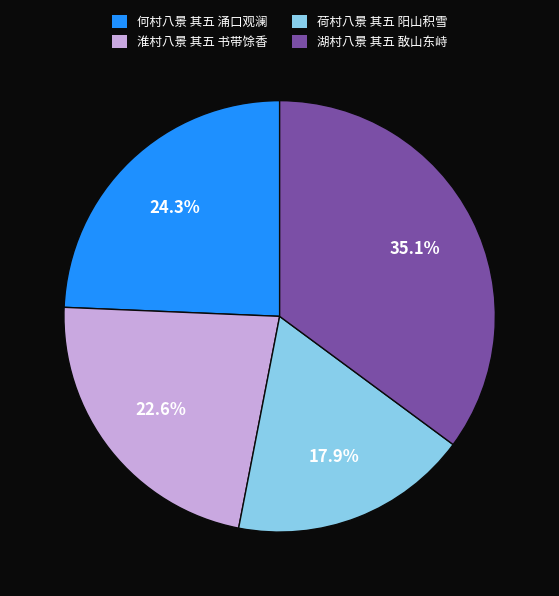

To the nearest percent, what is the difference between the 荷村八景 其五 阳山积雪 and 淮村八景 其五 书带馀香 slice percentages?

5%